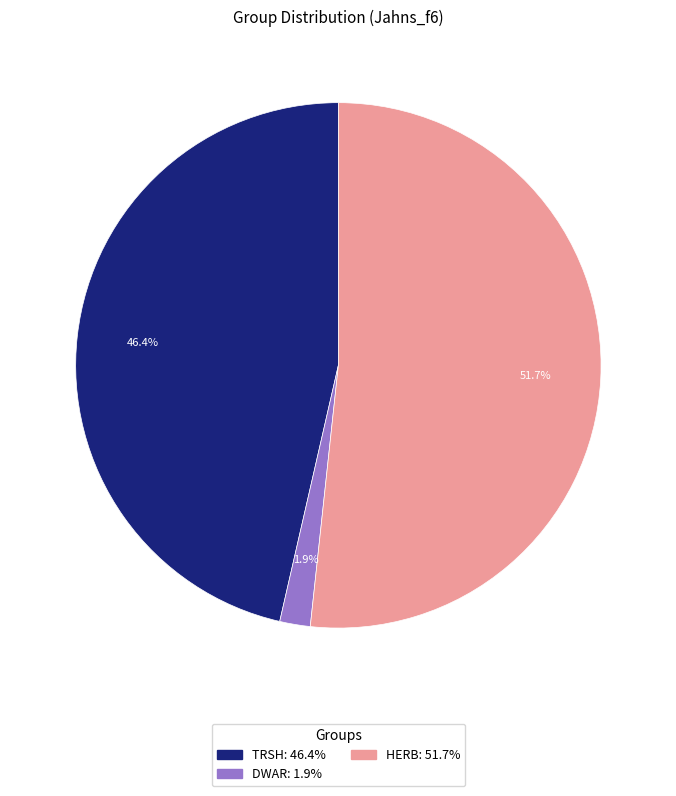

Does any single category account for the majority?

Yes